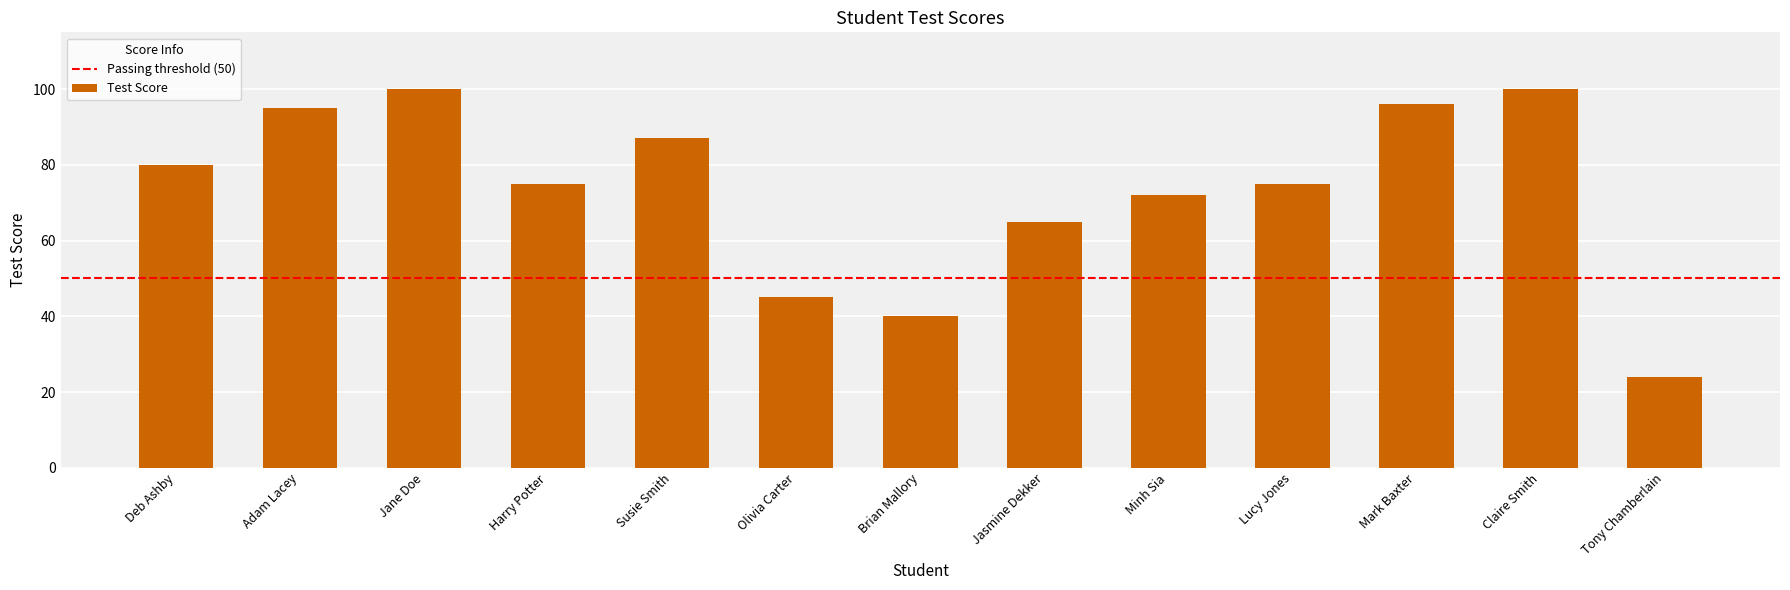

At which label is the value closest to 62?

Jasmine Dekker